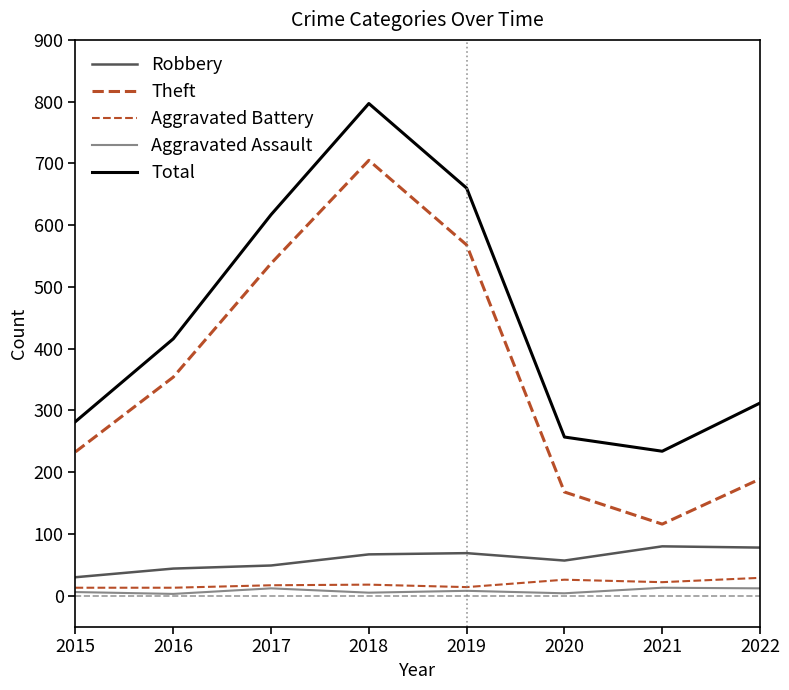

Count the Aggravated Assault values in the range 5 to 12.

5